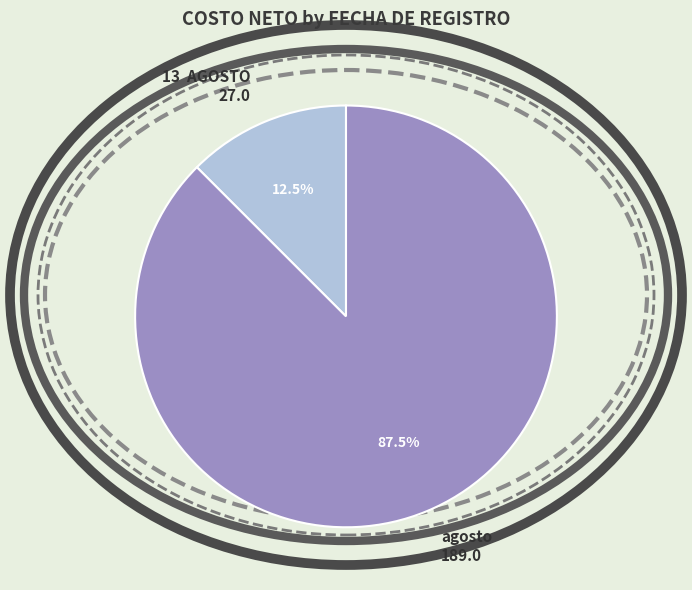

What percentage is NOT represented by agosto?

12.5%